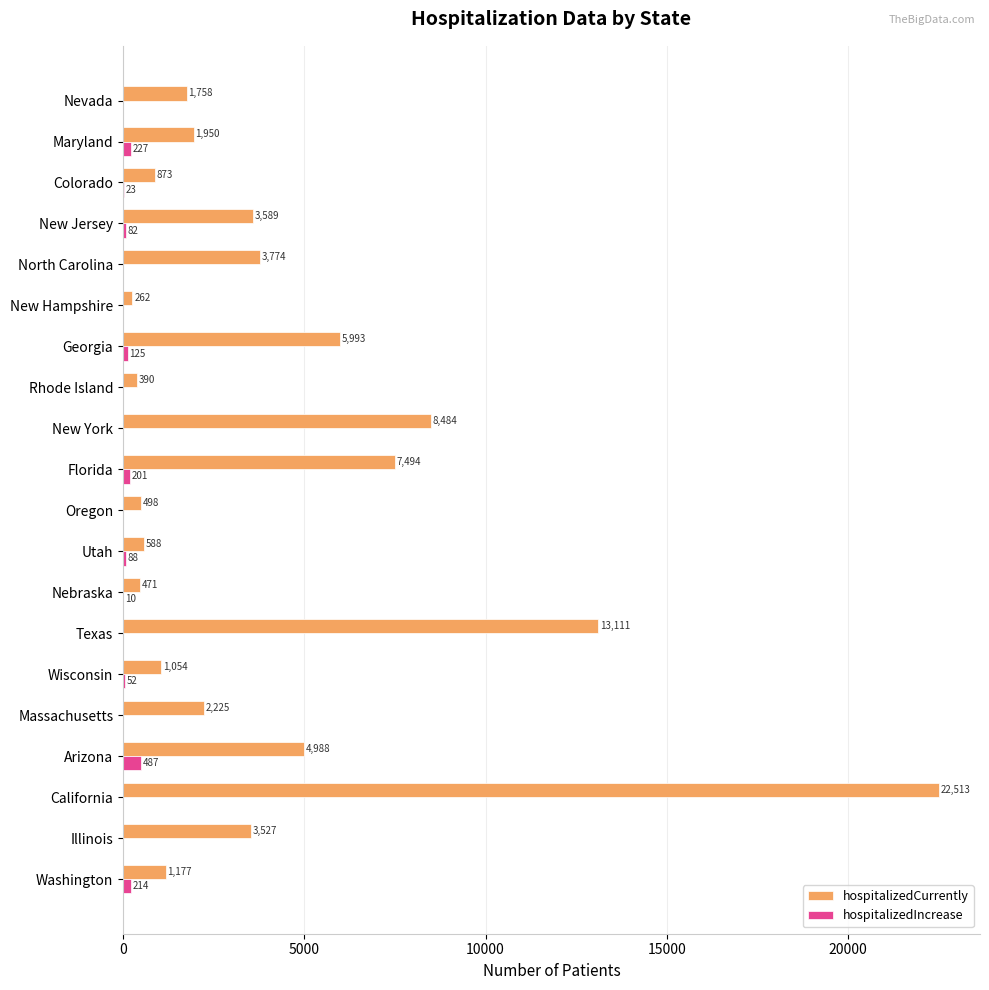

What are all the series names shown in the legend?

hospitalizedCurrently, hospitalizedIncrease